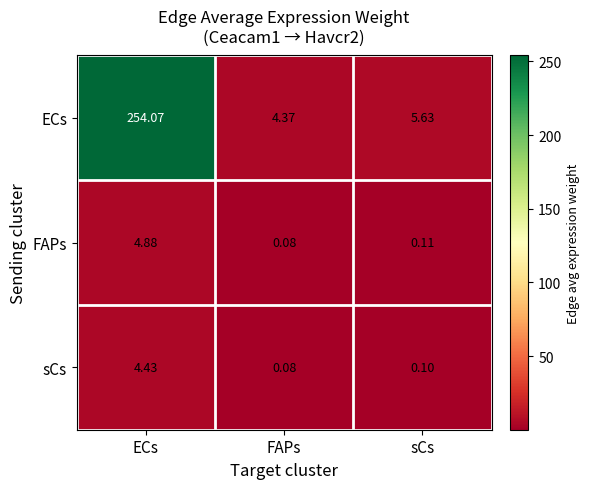

Which series has the largest total across all categories?

ECs